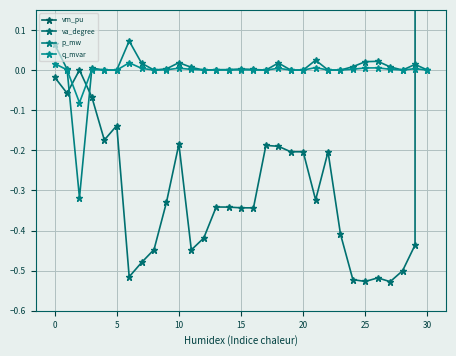

What is the smallest value displayed?

-0.5